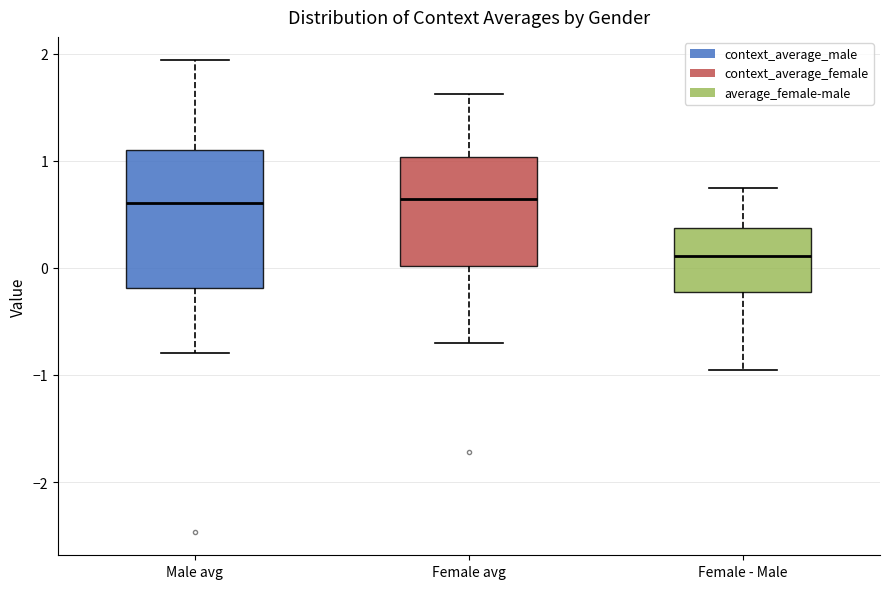

Which box is the tallest, from its lower edge to its upper edge?

Male avg